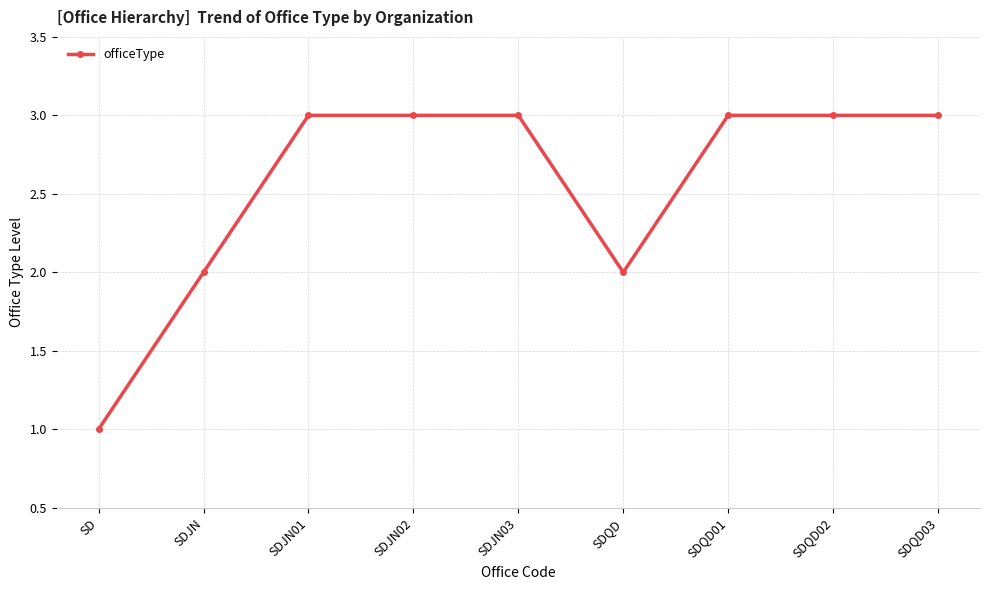

What is the difference between the maximum and minimum values?

2